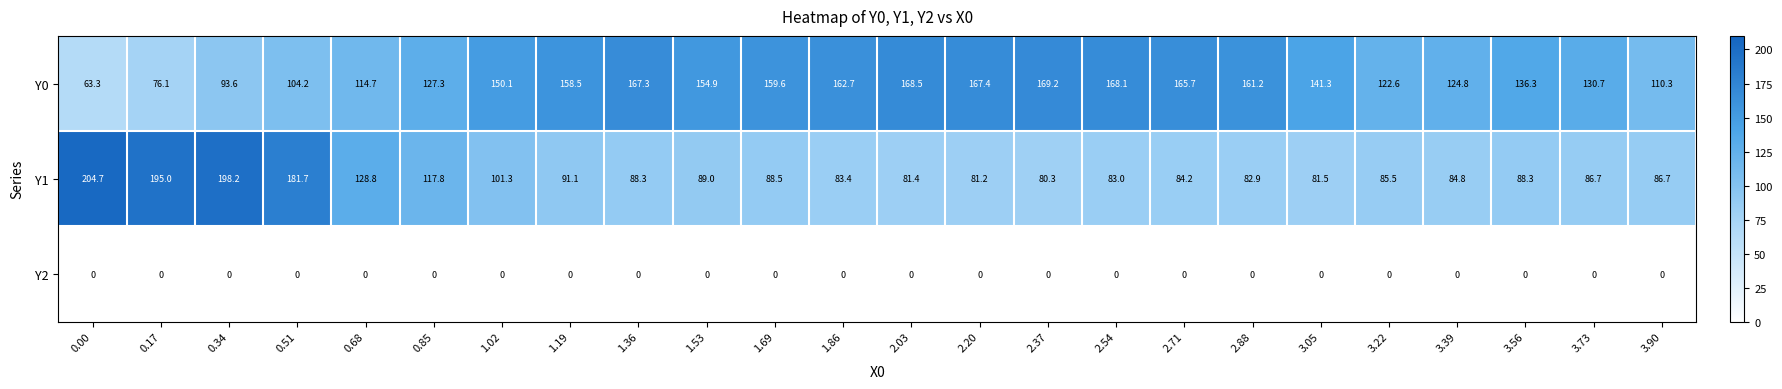

Rank the series by their maximum value, from highest to lowest.

Y1, Y0, Y2